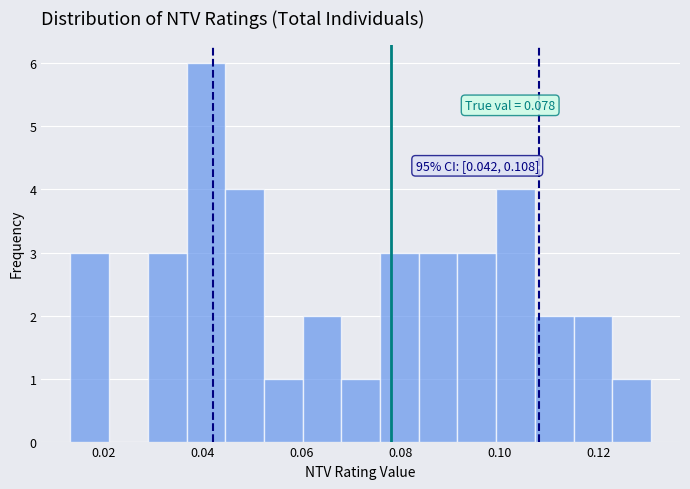

Read against the x-axis, roughly where is the centre of the tallest bar?

0.040